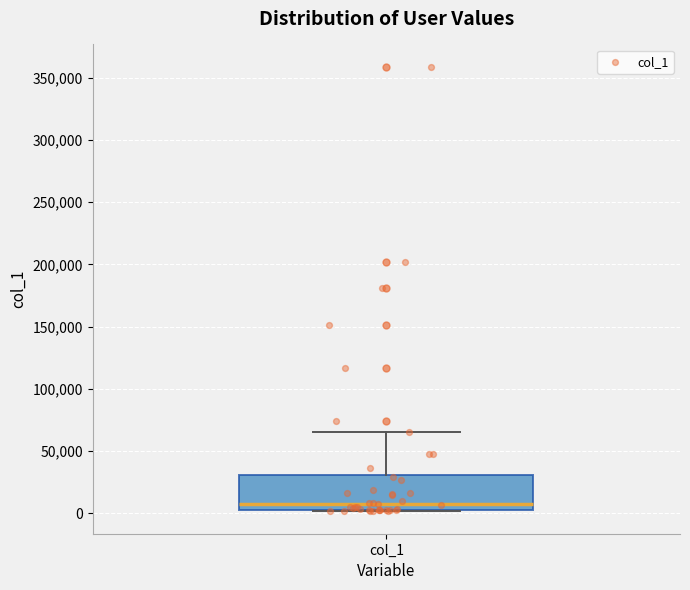

Read this box plot against the y-axis: the position of the median line, the range covered by the box, and the ends of both whiskers. The values are not printed on the chart, so give them approximately, as read against the axis.

median 10000, box 5000 to 30000, whiskers 0 to 65000